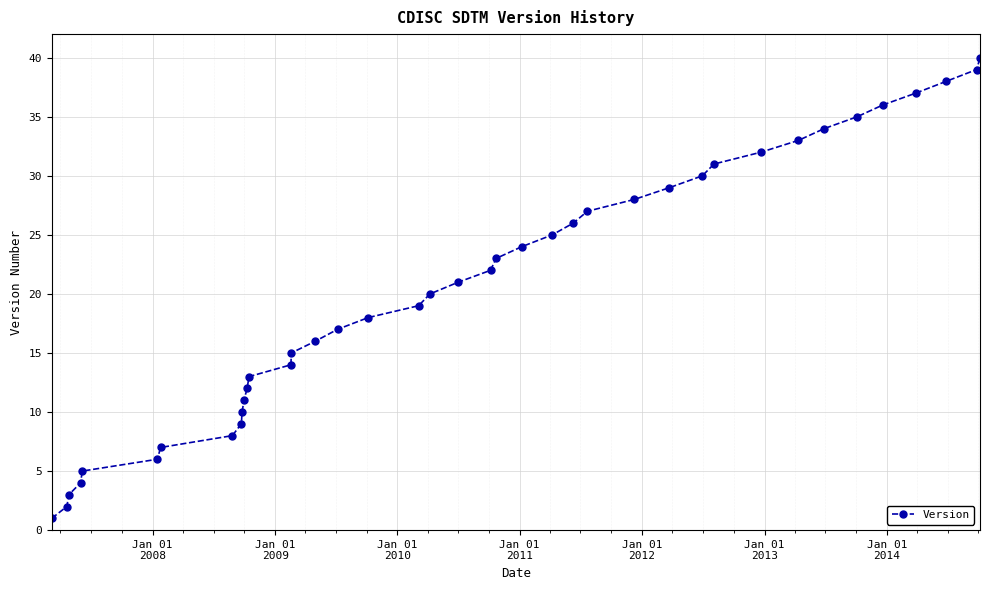

True or false: there are more than 0 points higher than both neighbors.

False